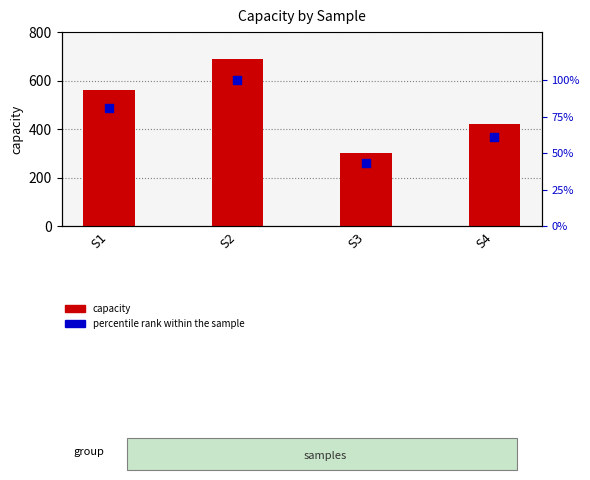

At how many categories does at least one series exceed 81?

4